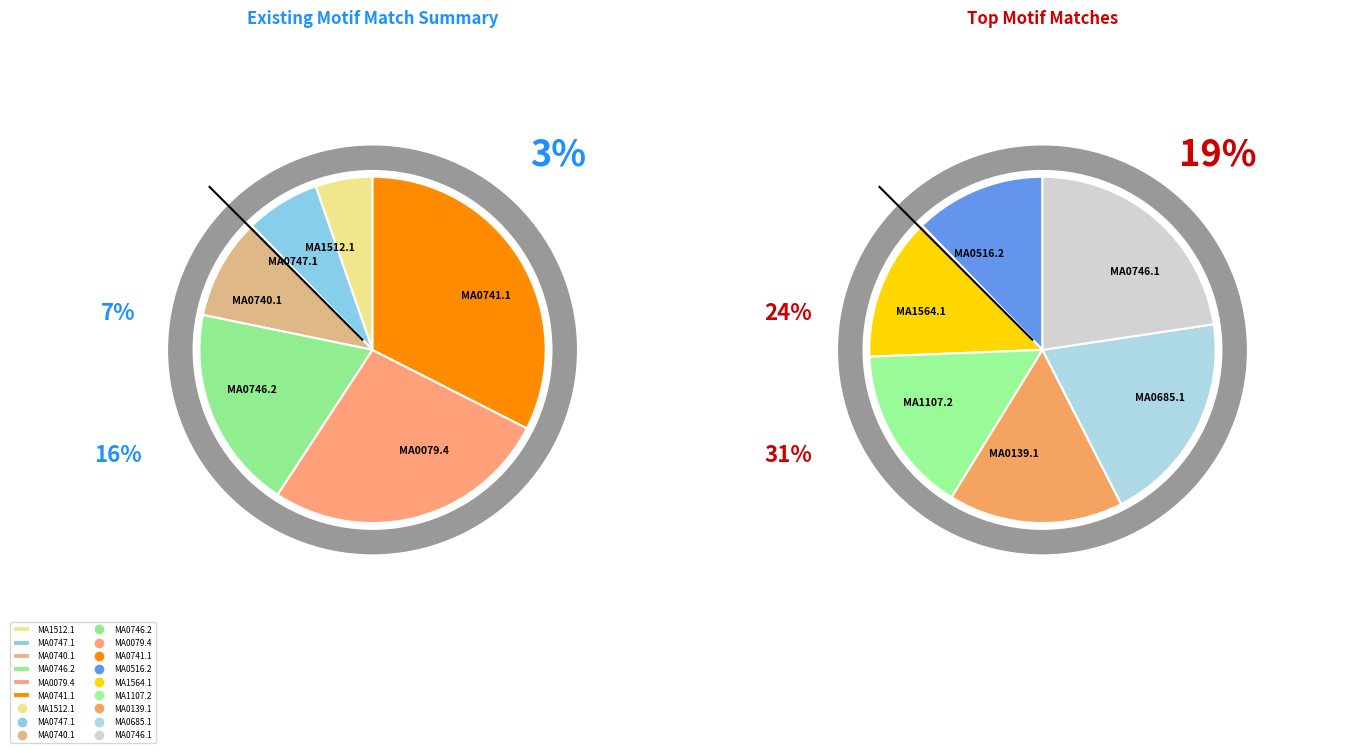

How many segments does this pie chart have?

12